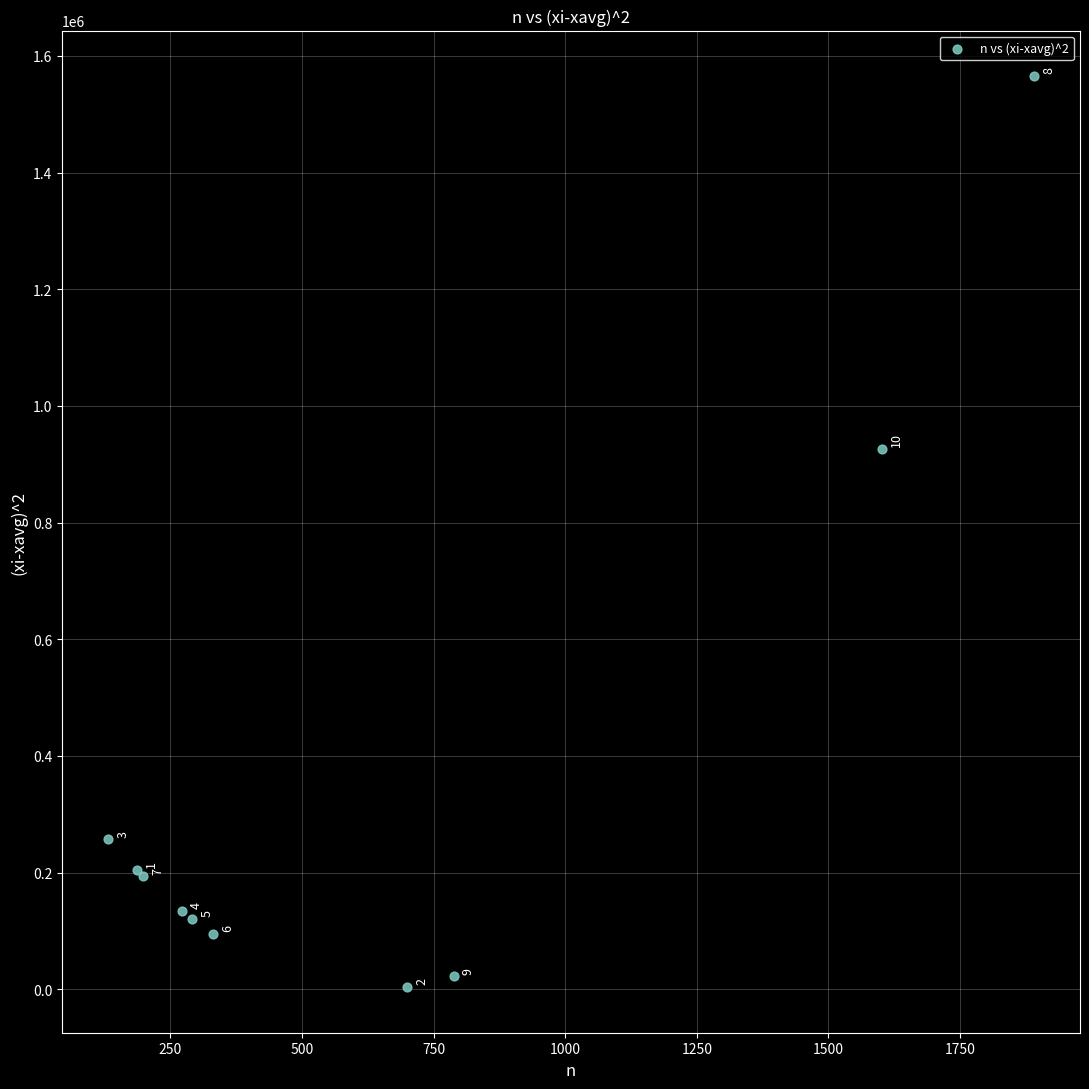

What Y value in the scatter plot is closest to 784431?

925636.4